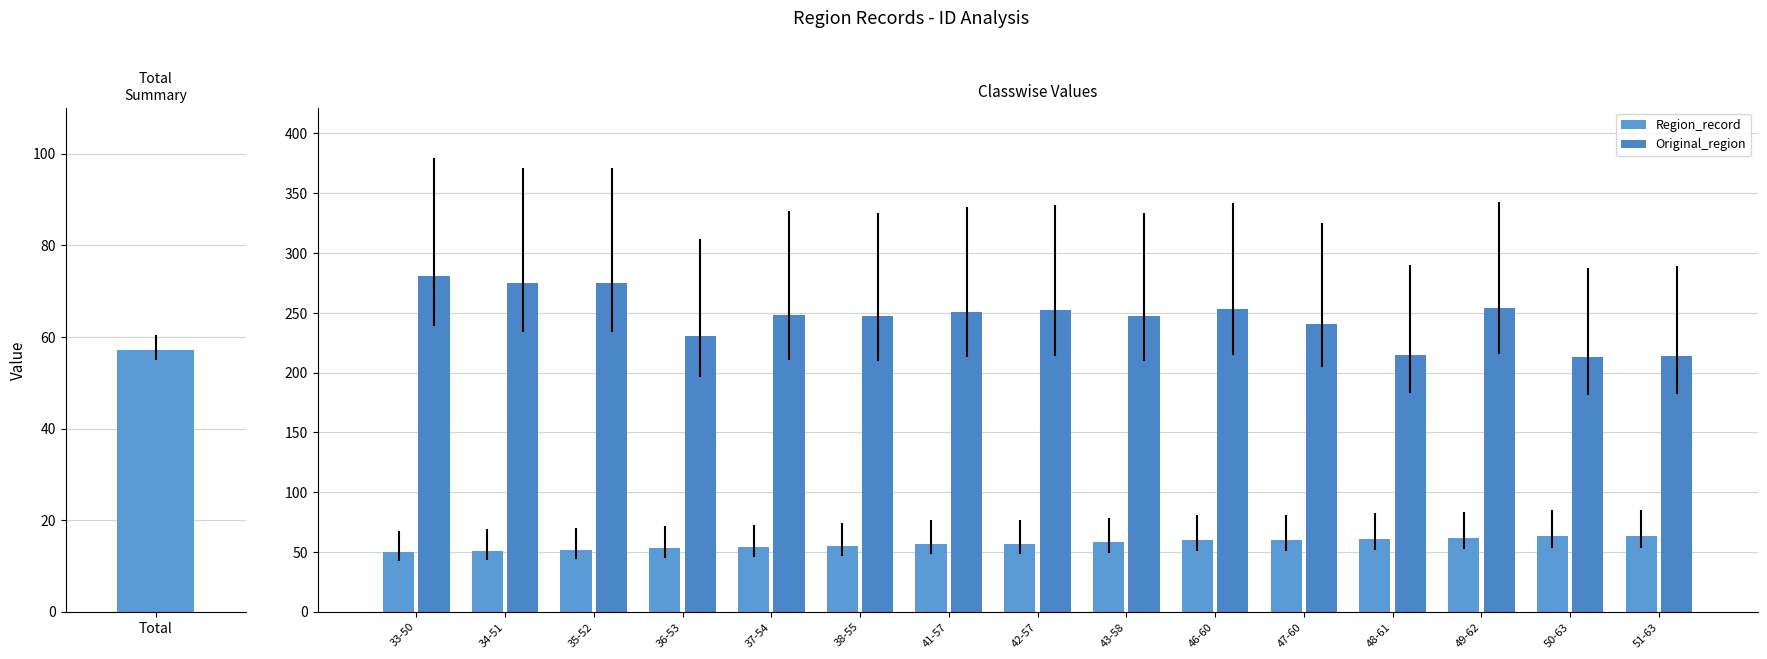

What is the highest value of the Original_region series?

281